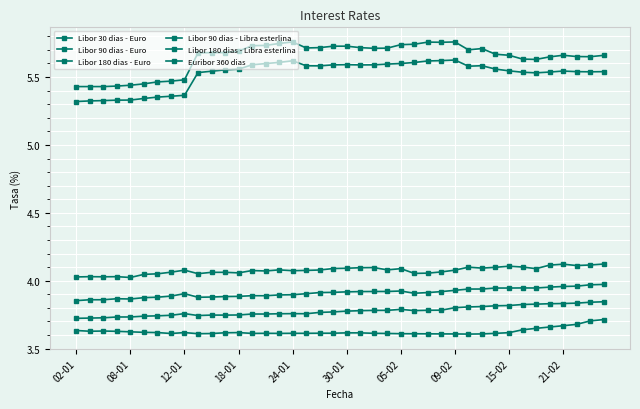

How many lines are shown in the chart?

6